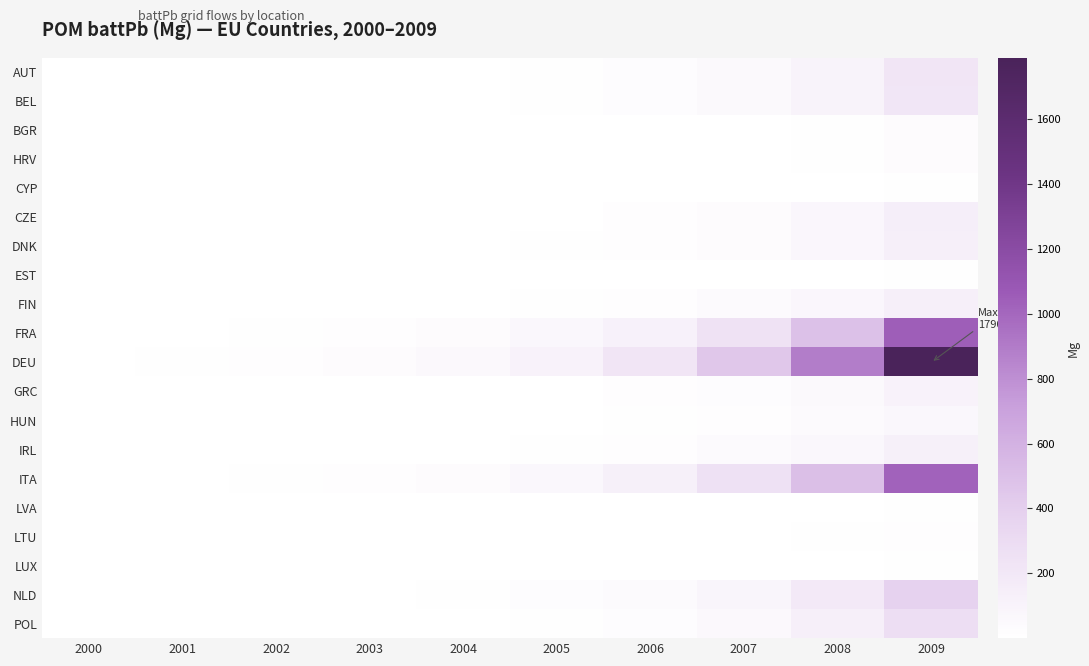

What is the total value across all series at 2000?

11.1